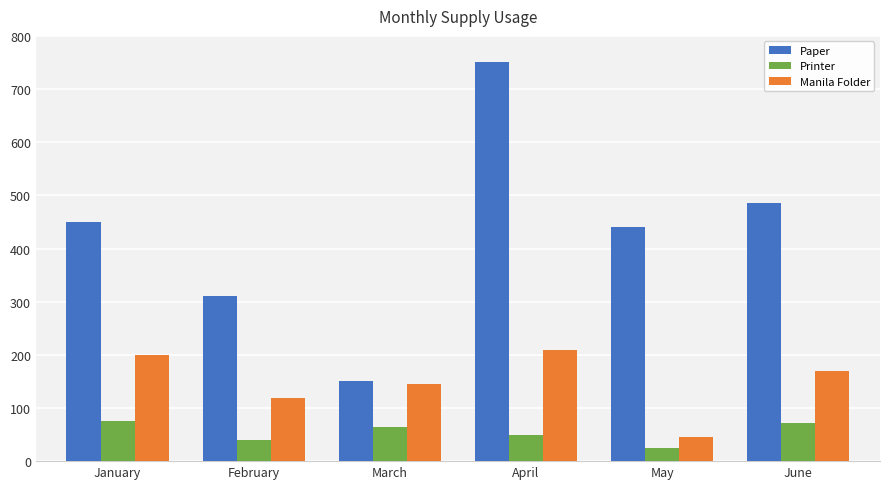

The value of Printer at June is 22. True or false?

False